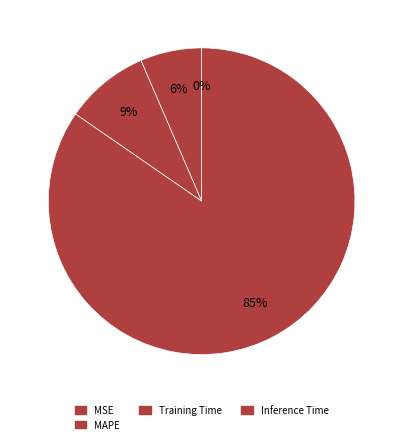

What is the change in value from MSE to Training Time?

+0.1